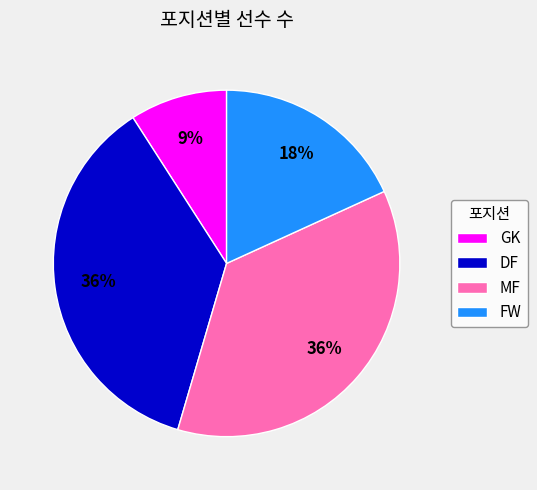

Is it true that GK is 9% of the pie?

True